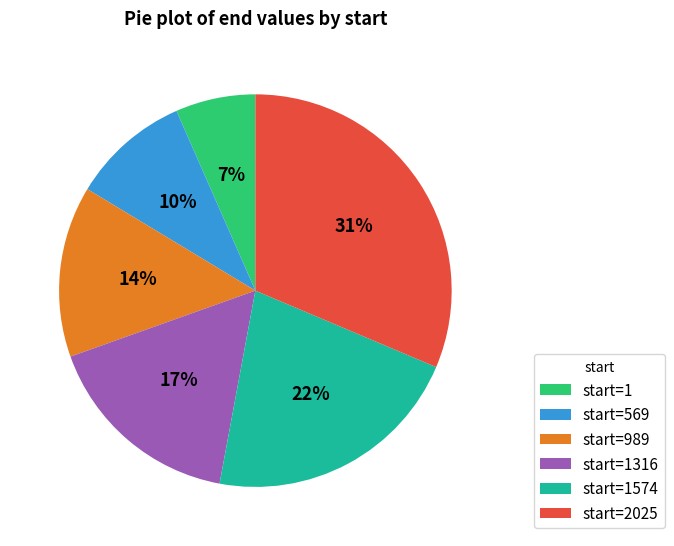

Is there any slice that represents more than half of the pie?

No